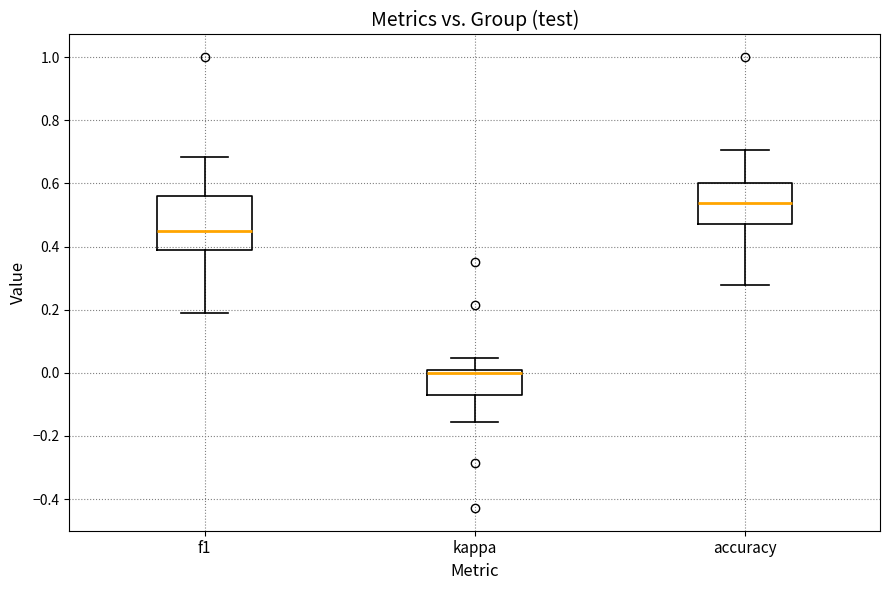

Where is the upper edge of the box for kappa on the y-axis? The values are not printed on the chart, so give them approximately, as read against the axis.

0.00